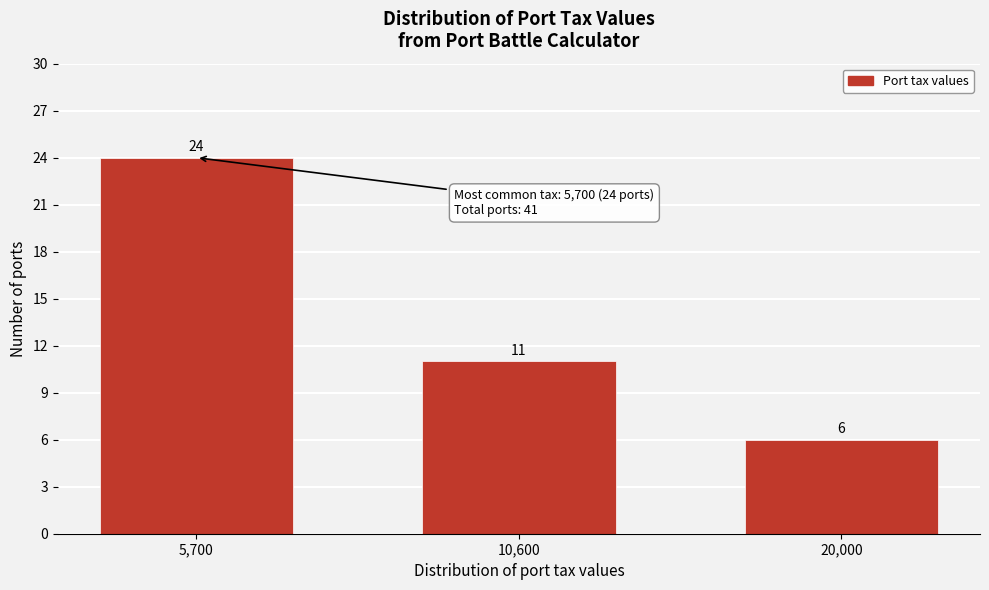

Reading left to right, extract all data points from this chart.

5,700=24	10,600=11	20,000=6